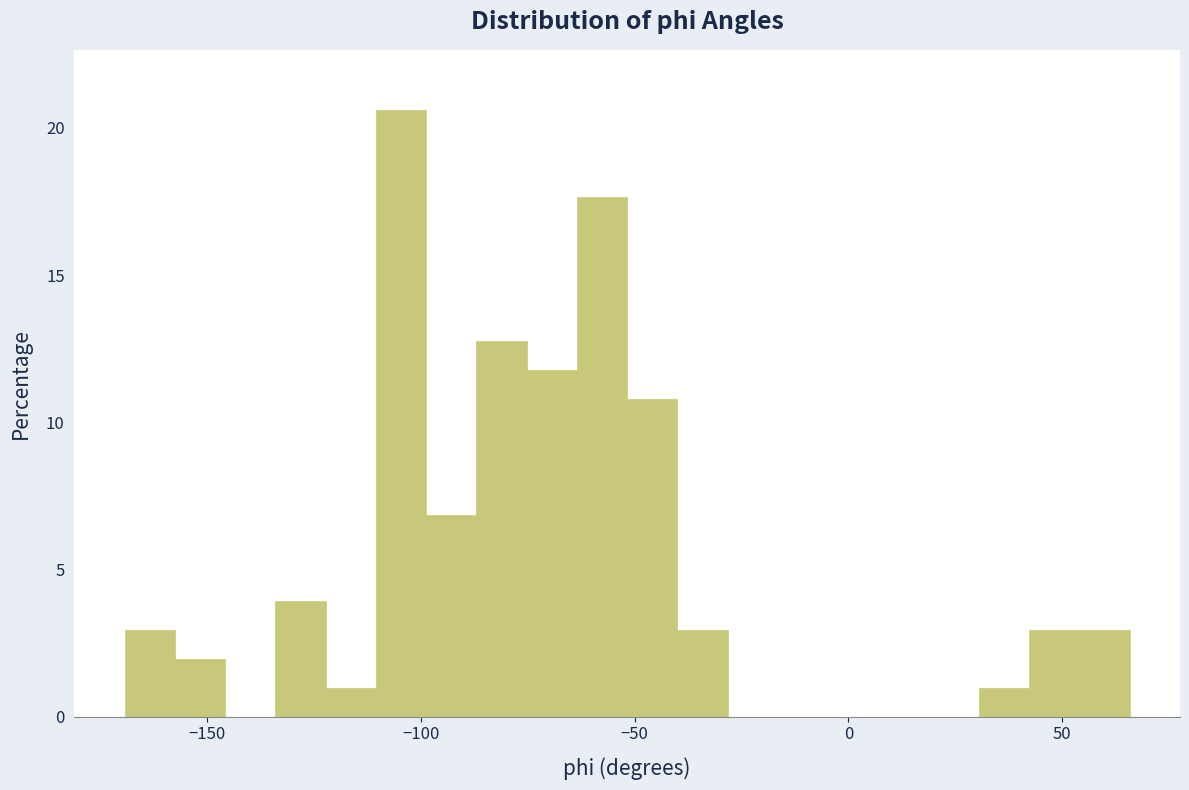

Read against the x-axis, roughly where is the centre of the tallest bar?

-105